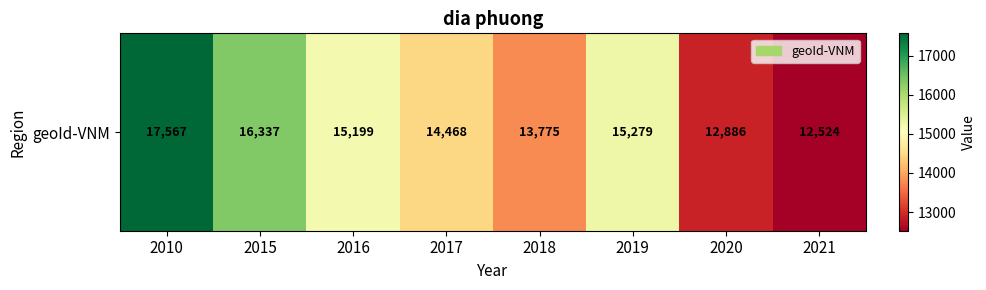

Approximately how many times larger is the value at 2016 compared to 2010?

0.9